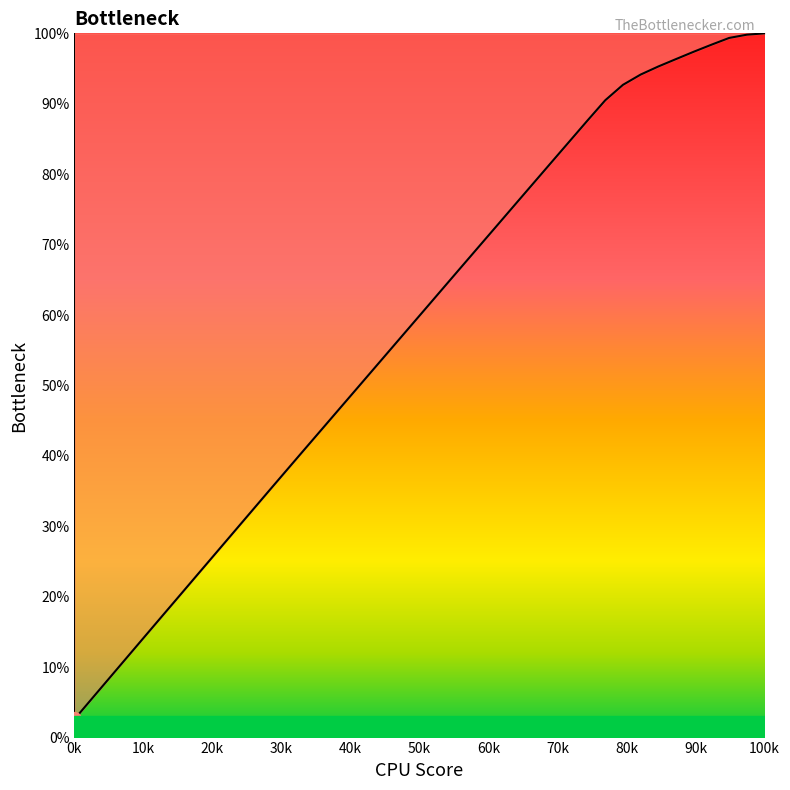

What is the difference between the second highest and minimum values?

97.2